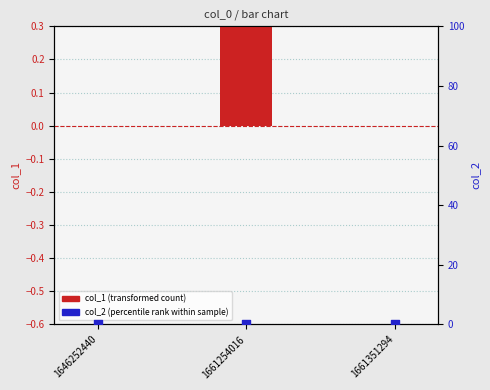

What are all the series names shown in the legend?

col_1 (transformed count), col_2 (percentile rank within sample)